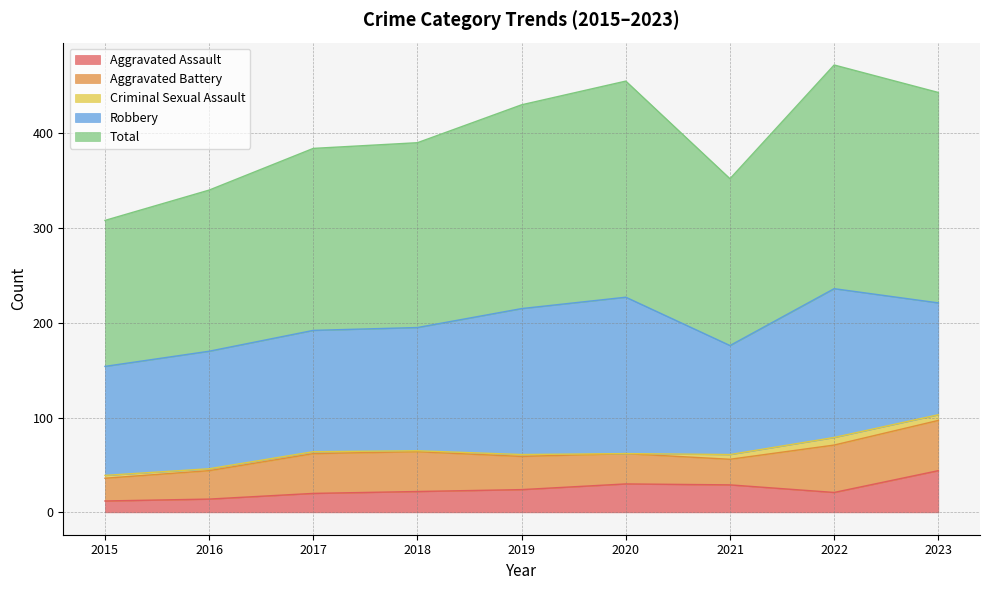

Rank the series by their maximum value, from highest to lowest.

Total, Robbery, Aggravated Battery, Aggravated Assault, Criminal Sexual Assault